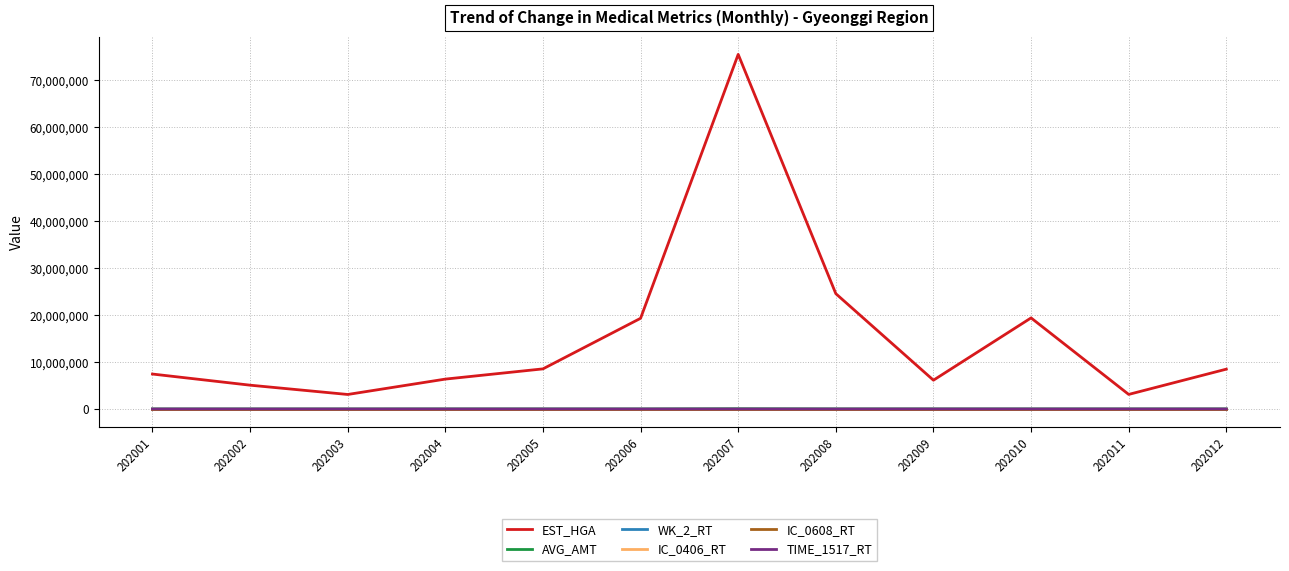

The value of EST_HGA at 202007 is 132057023.8. True or false?

False